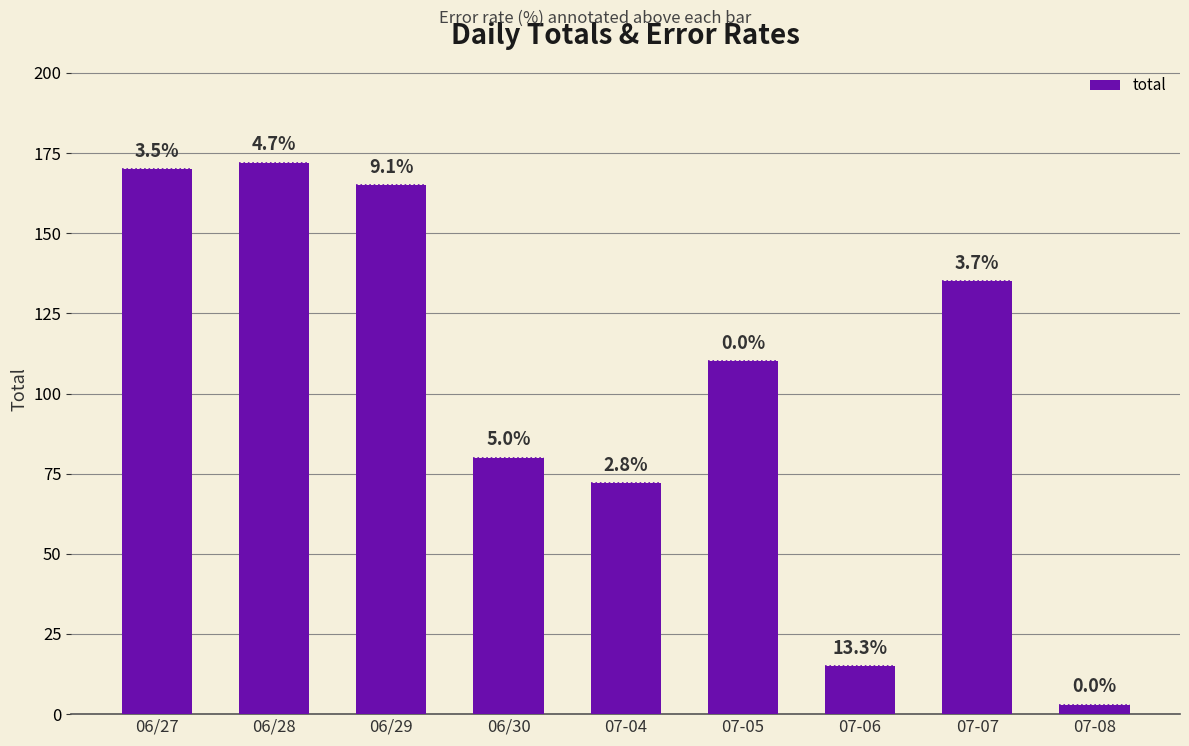

The chart shows a value of 172 at 06/28. True or false?

True